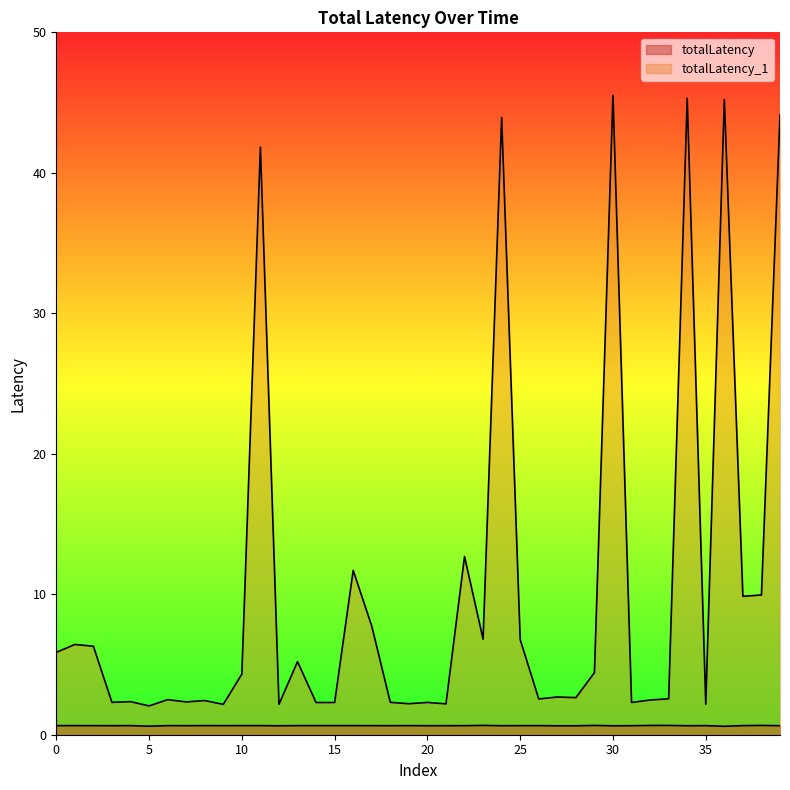

What are all the series names shown in the legend?

totalLatency, totalLatency_1